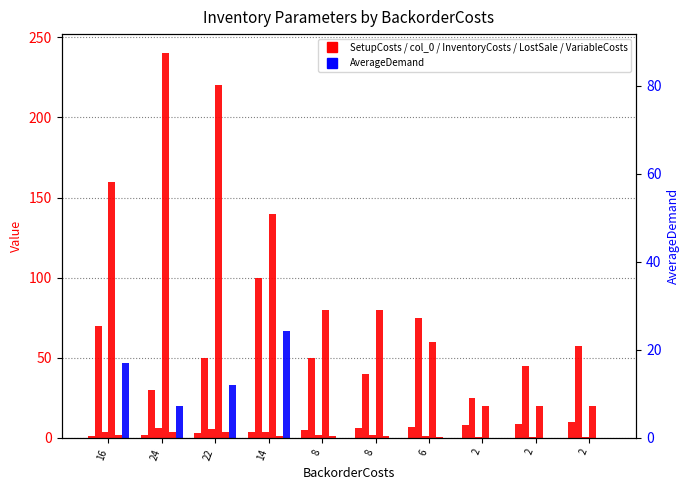

Reading right to left, what are all the values shown in this chart?

col_0: 10.0	9.0	8.0	7.0	6.0	5.0	4.0	3.0	2.0	1.0
SetupCosts: 57.5	45.0	25.0	75.0	40.0	50.0	100.0	50.0	30.0	70.0
InventoryCosts: 0.5	0.5	0.5	1.5	2.0	2.0	3.5	5.5	6.0	4.0
LostSale: 20.0	20.0	20.0	60.0	80.0	80.0	140.0	220.0	240.0	160.0
VariableCosts: 0.0	0.0	0.0	0.5	1.0	1.0	1.5	3.5	4.0	2.0
AverageDemand: 0.0	0.0	0.0	0.0	0.0	0.0	66.7	33.3	20.0	46.7